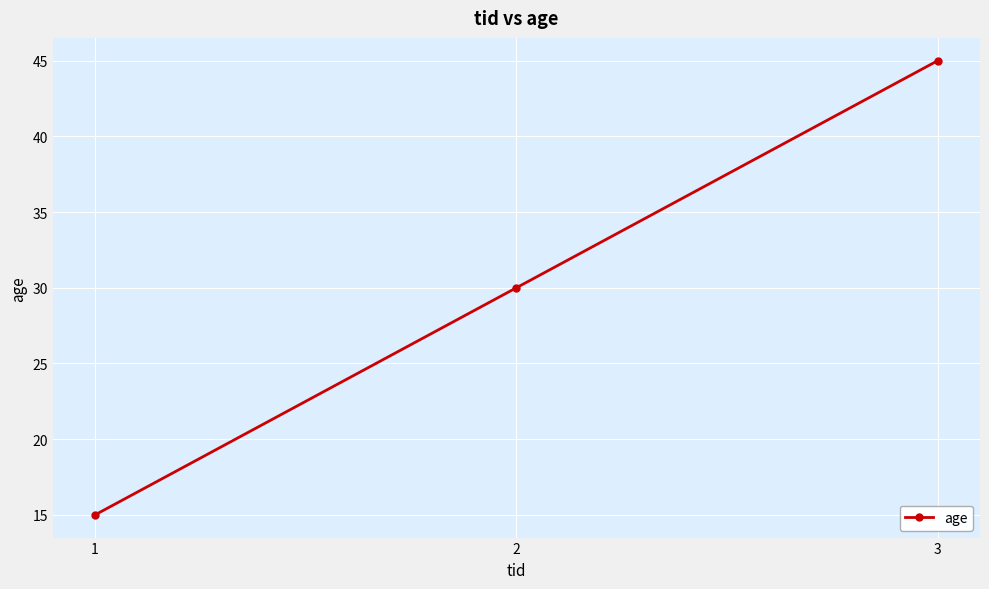

True or false: the data shows 26 at 1.

False